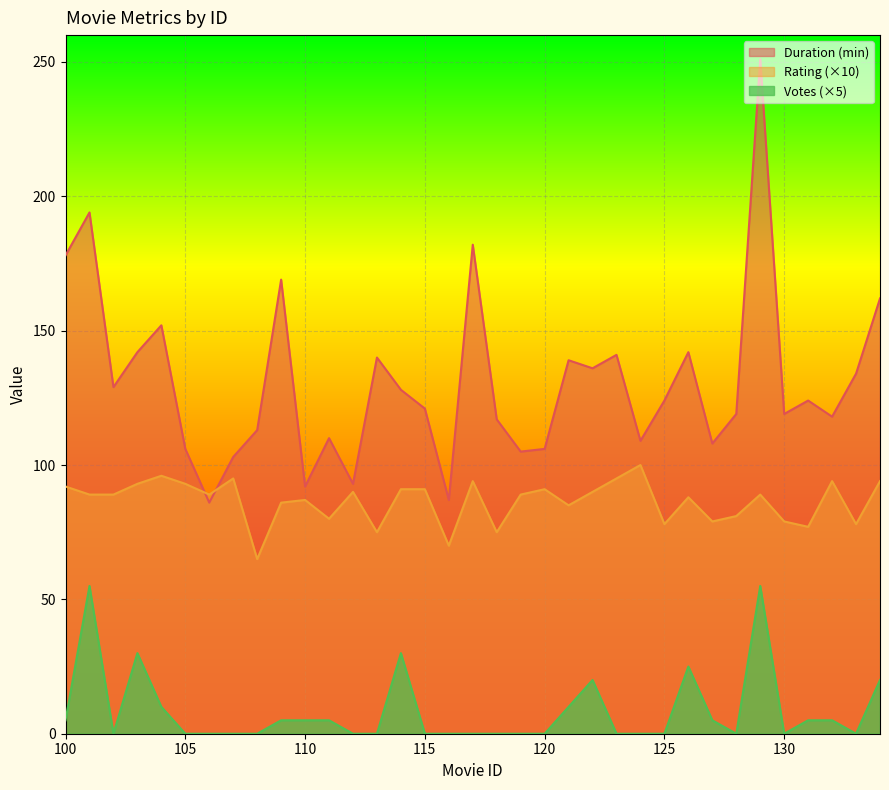

What is the sum of all Duration (min) values?

4579